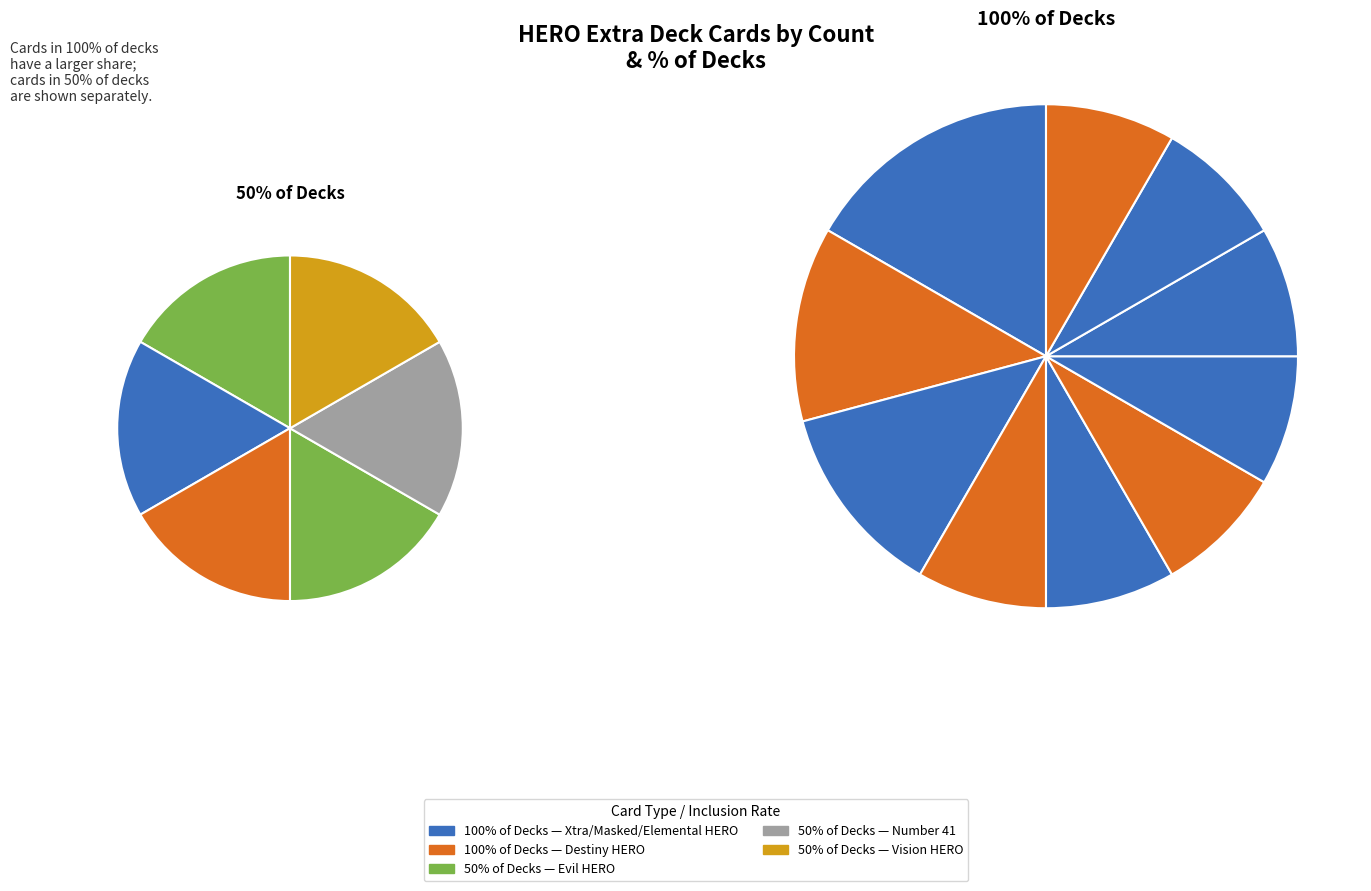

To the nearest percent, what is the average slice percentage?

6%